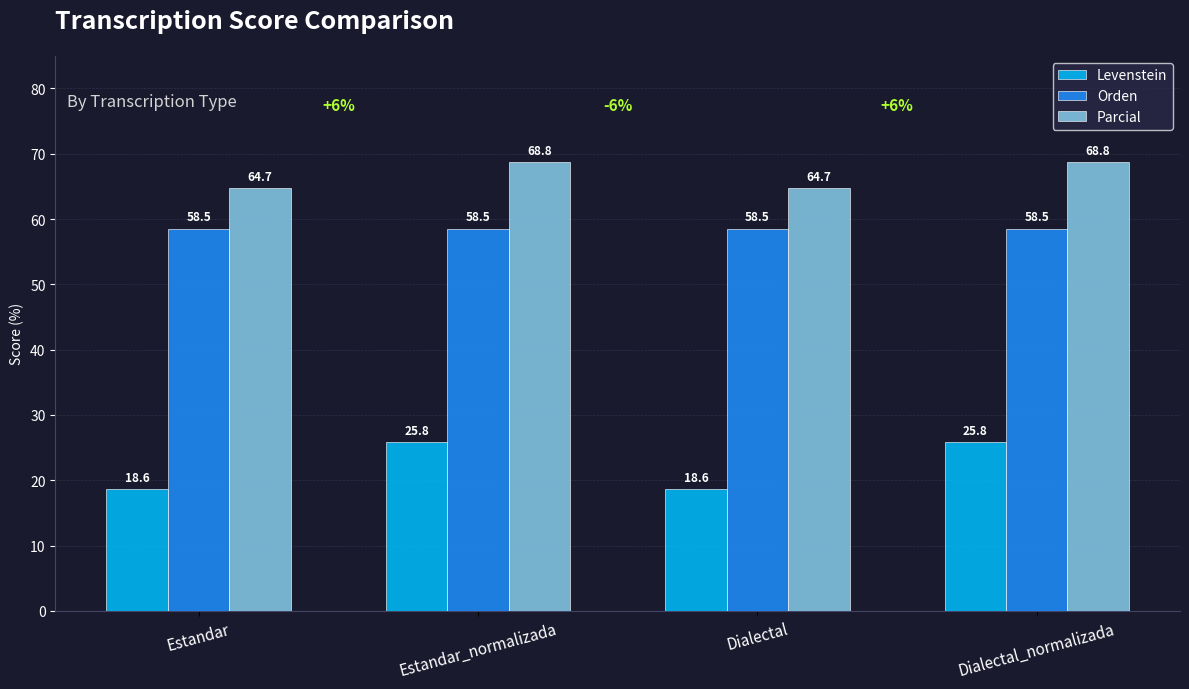

The value of Levenstein at Estandar_normalizada is 25.8. True or false?

True